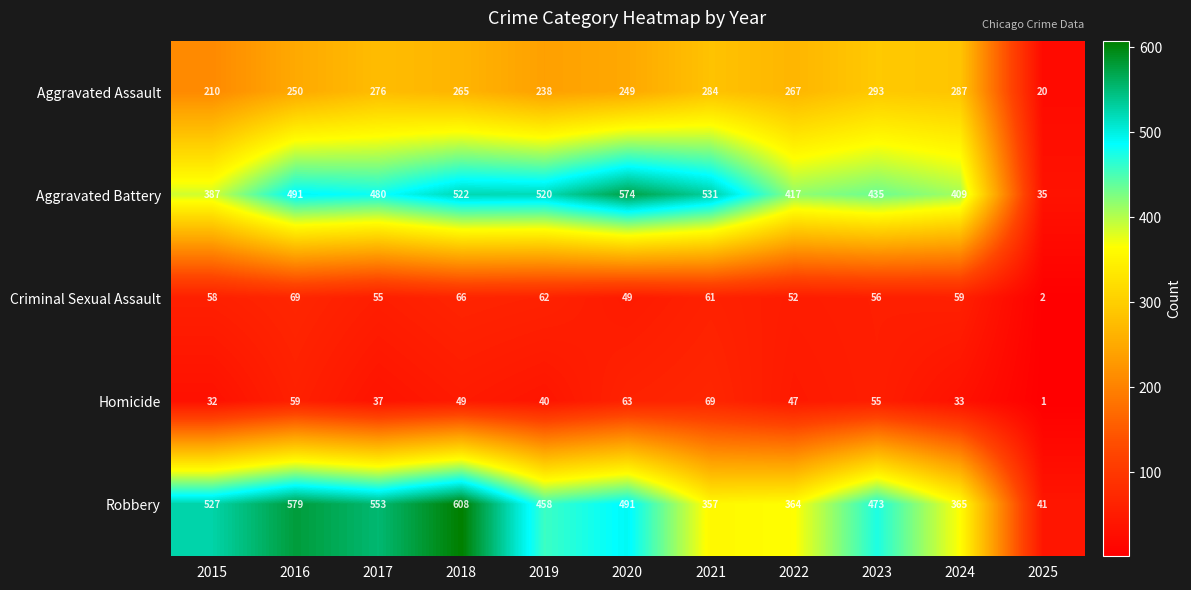

At 2019, list the series in order from largest to smallest.

Aggravated Battery, Robbery, Aggravated Assault, Criminal Sexual Assault, Homicide